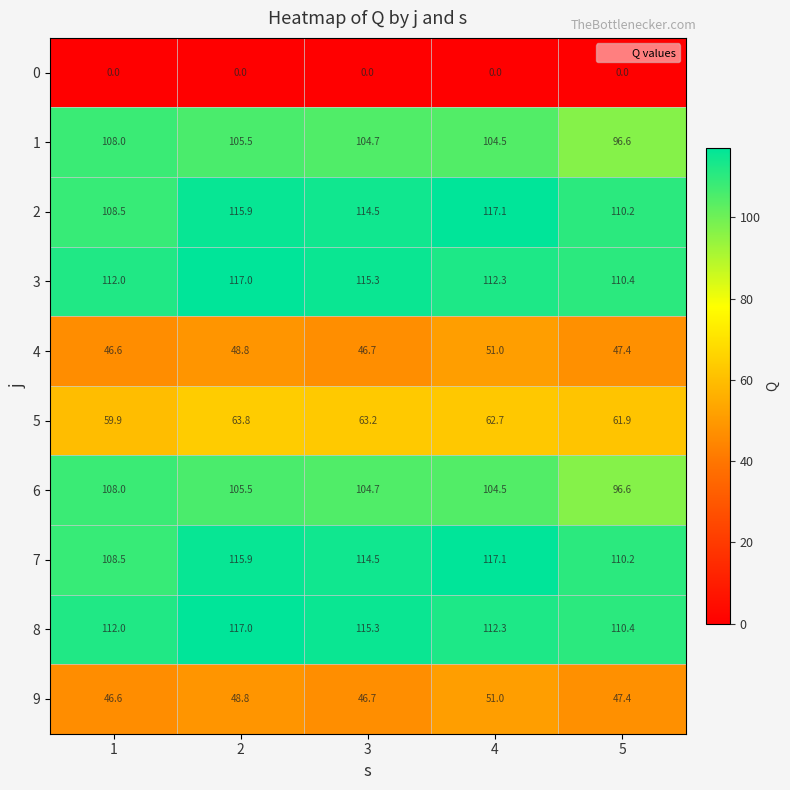

How many distinct data groups are displayed?

10